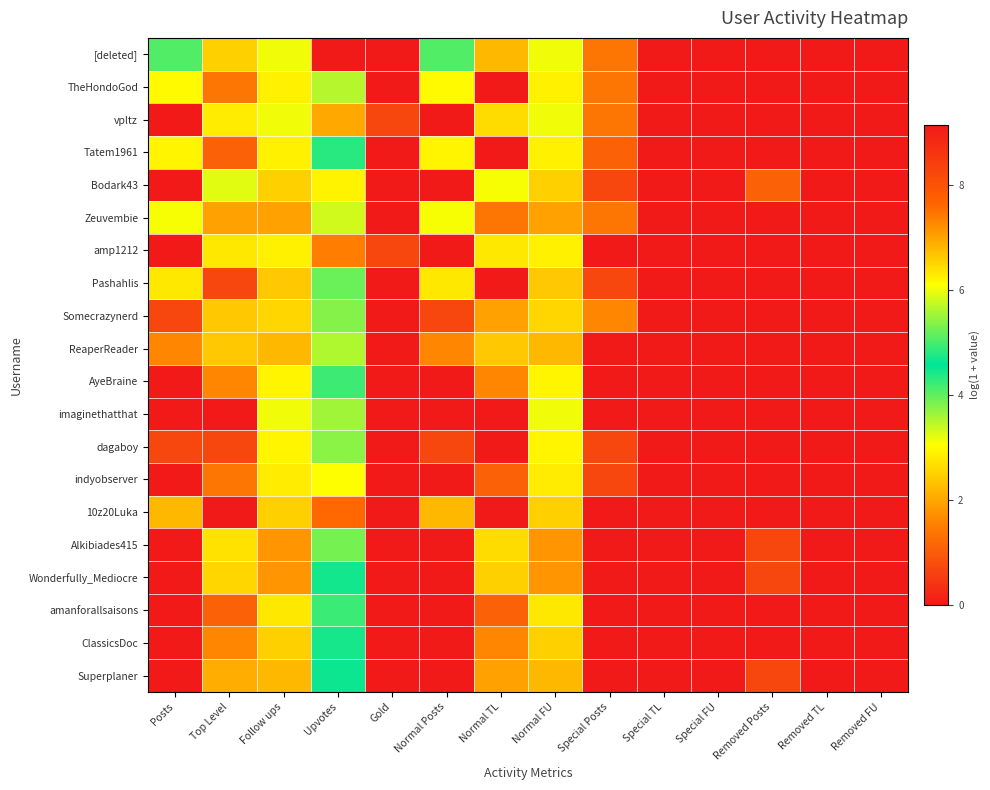

Which has a higher value, Special TL or Normal TL?

Normal TL